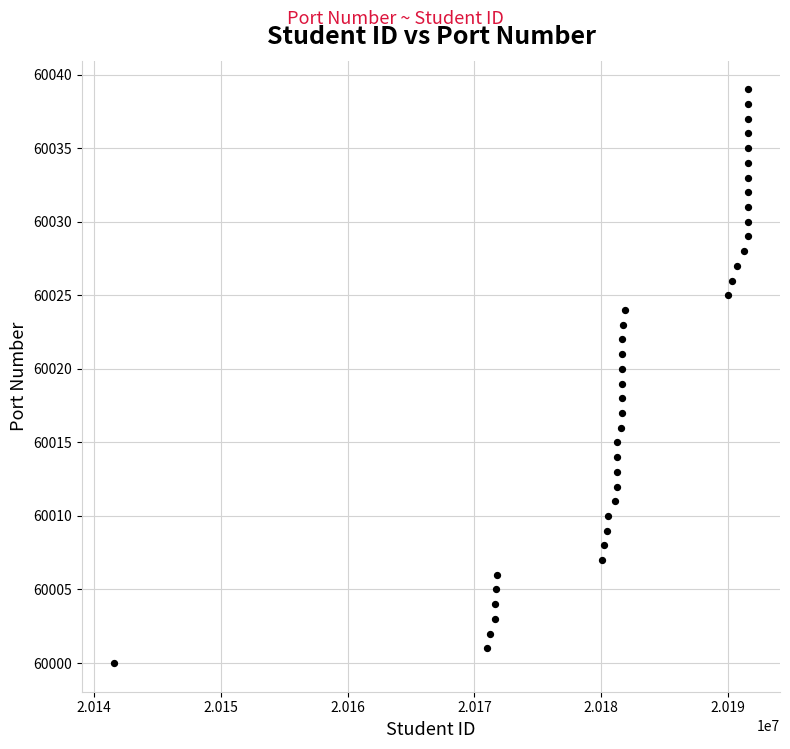

What is the range of X values (max minus min)?

50048